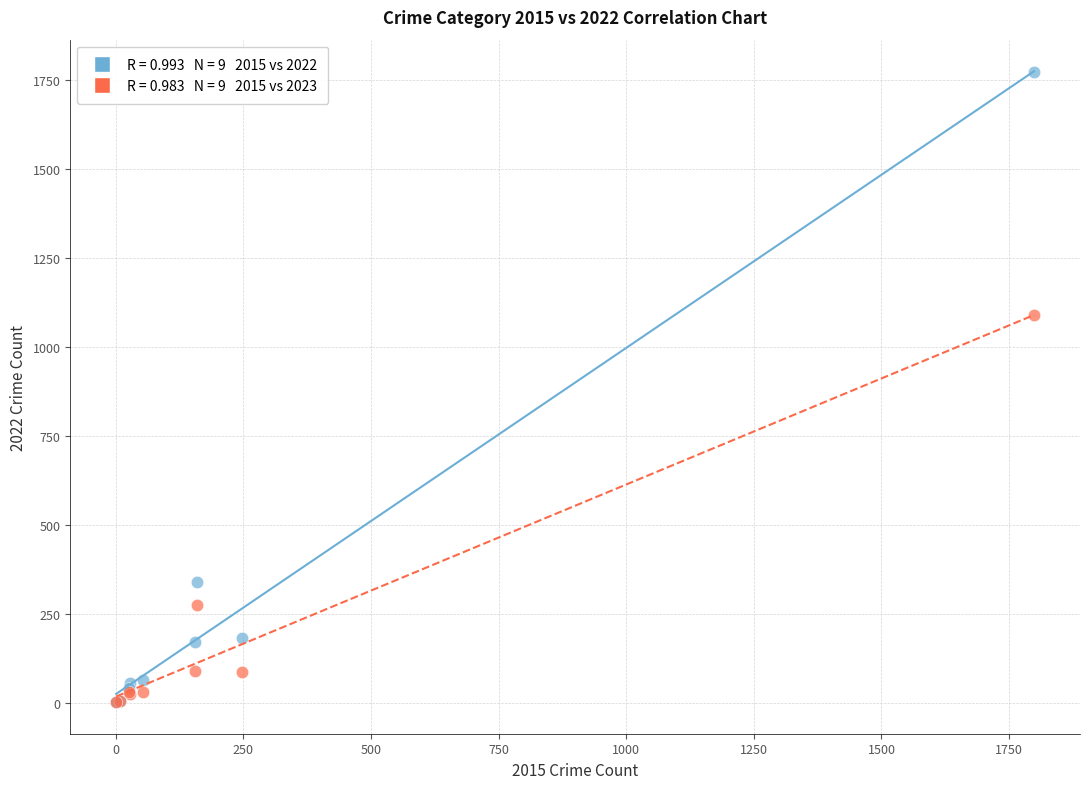

Across all series, what Y value is closest to 887?

1088